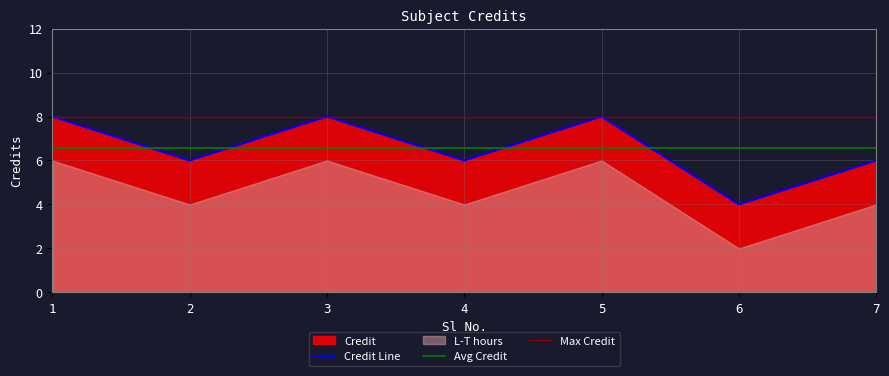

What is the sum of the values at 5 and 3?

16